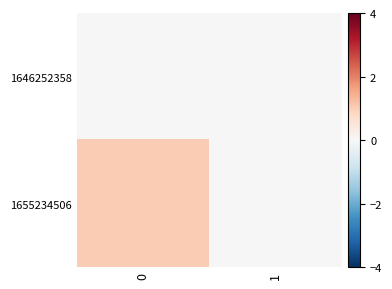

Reading left to right, transcribe all the data shown in this chart.

1646252358: 0=0	1=0
1655234506: 0=1	1=0